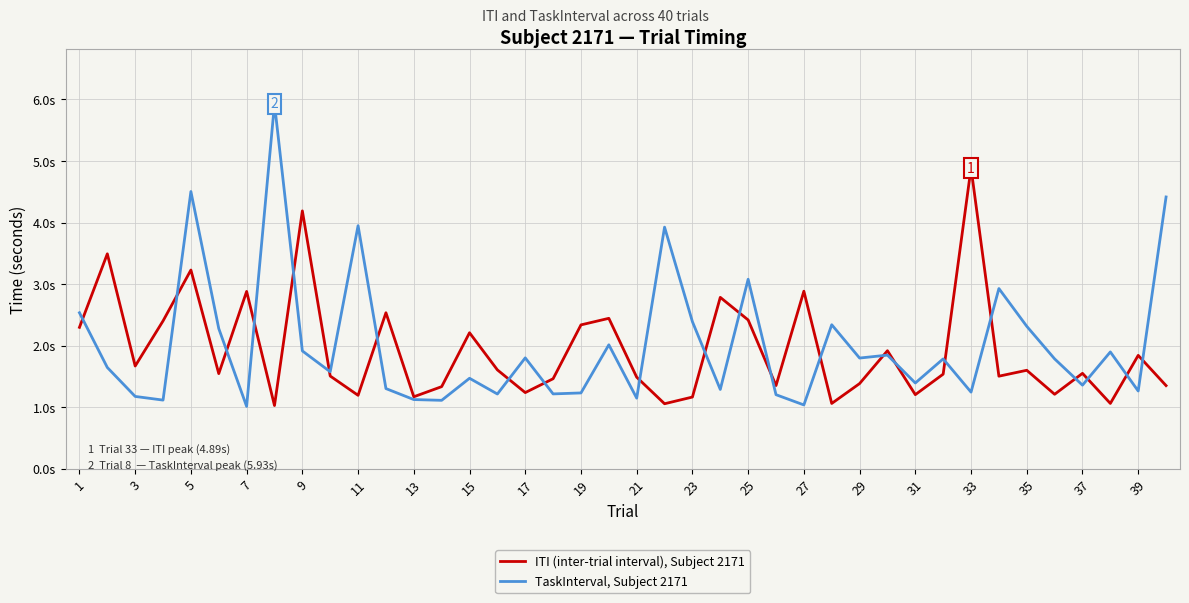

What are all the series names shown in the legend?

ITI (inter-trial interval), Subject 2171, TaskInterval, Subject 2171